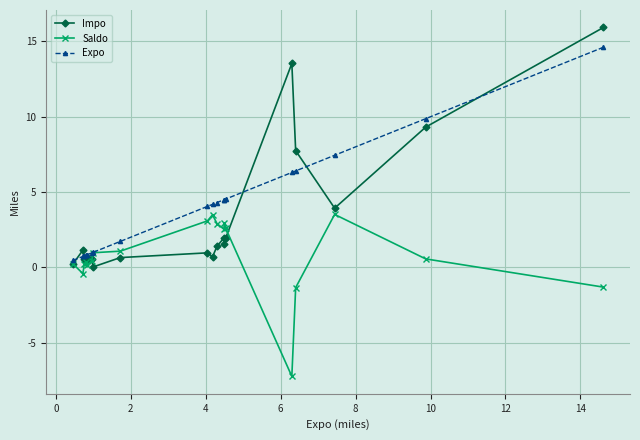

In Impo, how many points are lower than both neighbors (excluding endpoints)?

5